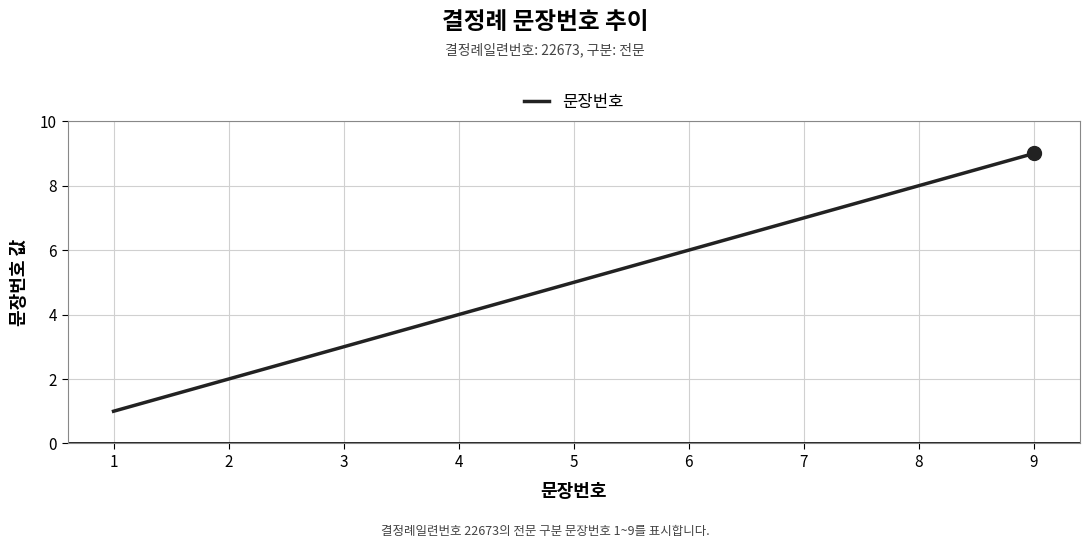

How many series are shown in this chart?

1